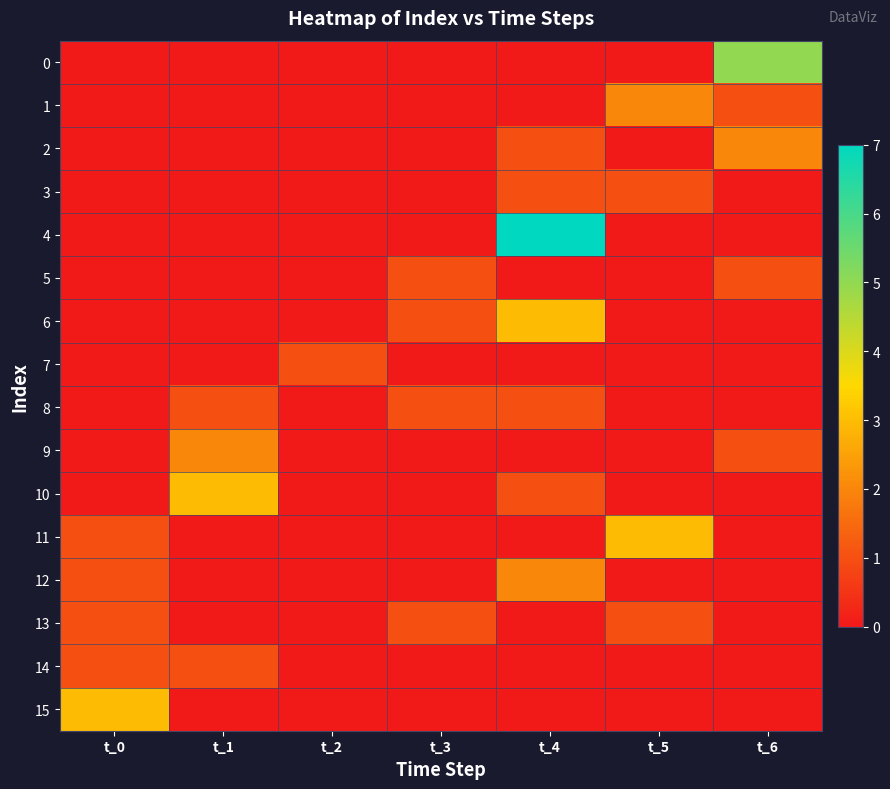

Reading right to left, what are all the values shown in this chart?

0: t_6=5	t_5=0	t_4=0	t_3=0	t_2=0	t_1=0	t_0=0
1: t_6=1	t_5=2	t_4=0	t_3=0	t_2=0	t_1=0	t_0=0
2: t_6=2	t_5=0	t_4=1	t_3=0	t_2=0	t_1=0	t_0=0
3: t_6=0	t_5=1	t_4=1	t_3=0	t_2=0	t_1=0	t_0=0
4: t_6=0	t_5=0	t_4=7	t_3=0	t_2=0	t_1=0	t_0=0
5: t_6=1	t_5=0	t_4=0	t_3=1	t_2=0	t_1=0	t_0=0
6: t_6=0	t_5=0	t_4=3	t_3=1	t_2=0	t_1=0	t_0=0
7: t_6=0	t_5=0	t_4=0	t_3=0	t_2=1	t_1=0	t_0=0
8: t_6=0	t_5=0	t_4=1	t_3=1	t_2=0	t_1=1	t_0=0
9: t_6=1	t_5=0	t_4=0	t_3=0	t_2=0	t_1=2	t_0=0
10: t_6=0	t_5=0	t_4=1	t_3=0	t_2=0	t_1=3	t_0=0
11: t_6=0	t_5=3	t_4=0	t_3=0	t_2=0	t_1=0	t_0=1
12: t_6=0	t_5=0	t_4=2	t_3=0	t_2=0	t_1=0	t_0=1
13: t_6=0	t_5=1	t_4=0	t_3=1	t_2=0	t_1=0	t_0=1
14: t_6=0	t_5=0	t_4=0	t_3=0	t_2=0	t_1=1	t_0=1
15: t_6=0	t_5=0	t_4=0	t_3=0	t_2=0	t_1=0	t_0=3